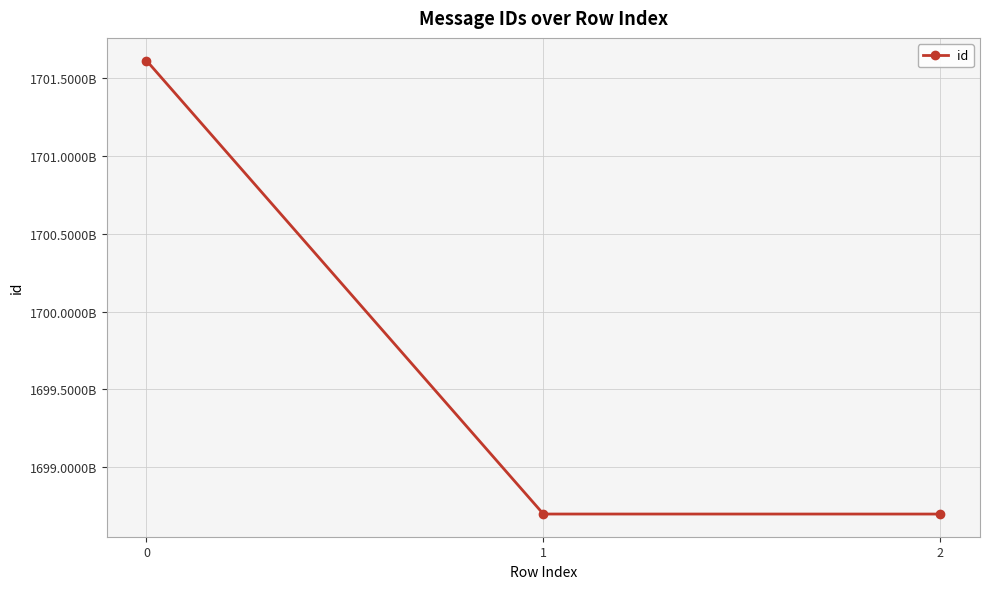

Rank the categories by value from lowest to highest.

2, 1, 0